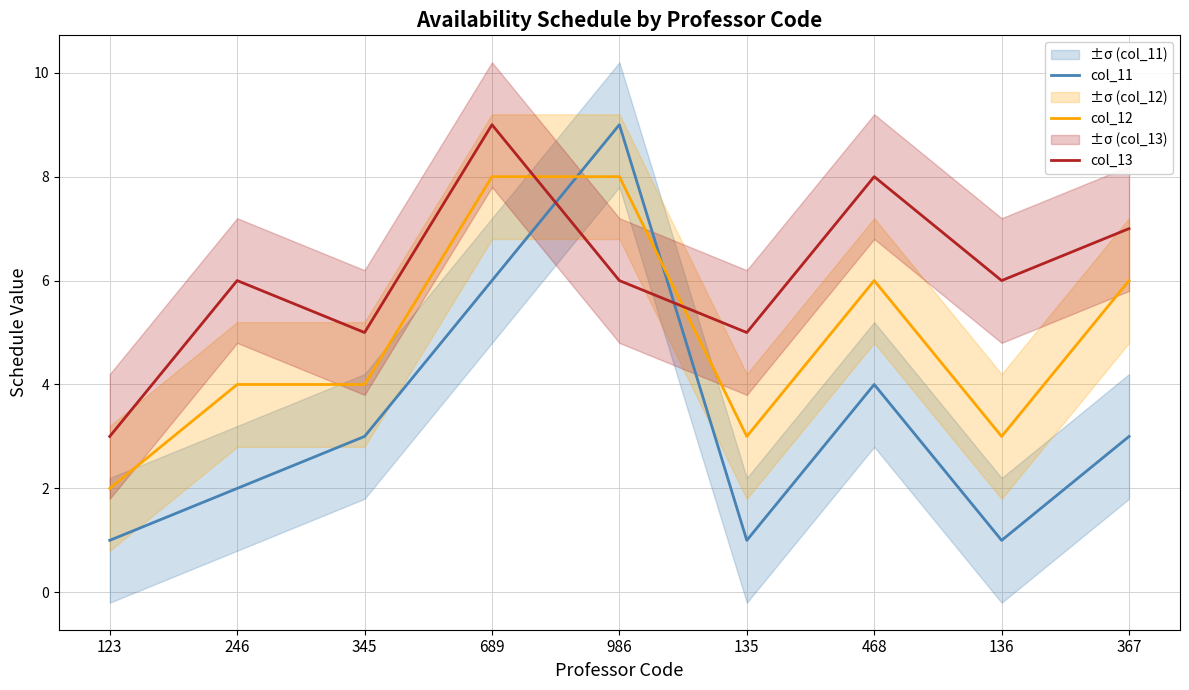

Which category has the lowest value in the col_11 series?

123